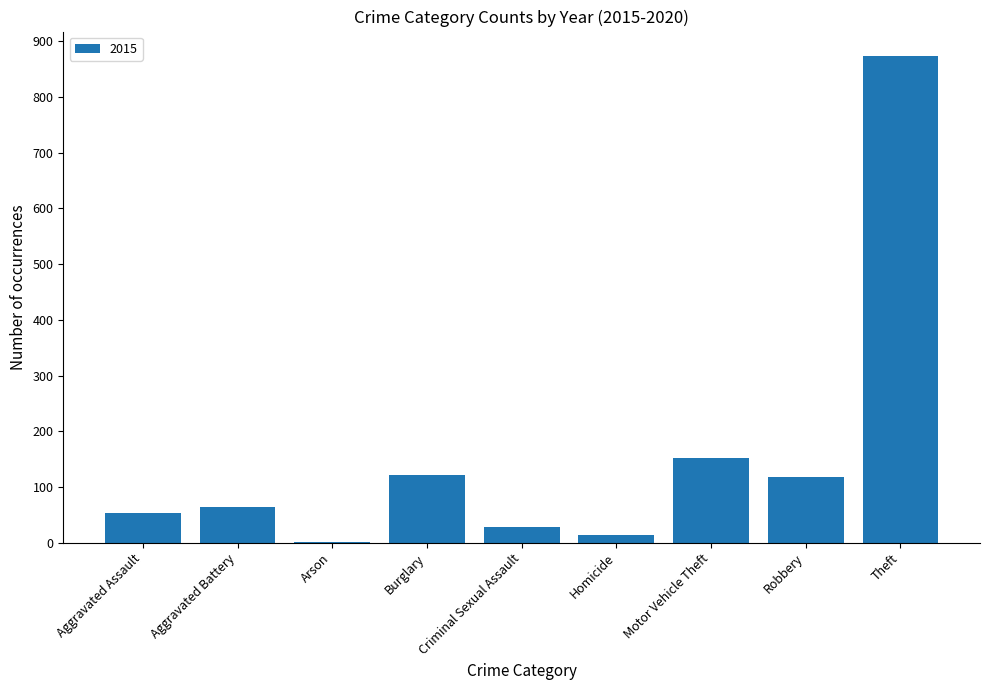

True or false: the data shows 164 at Burglary.

False